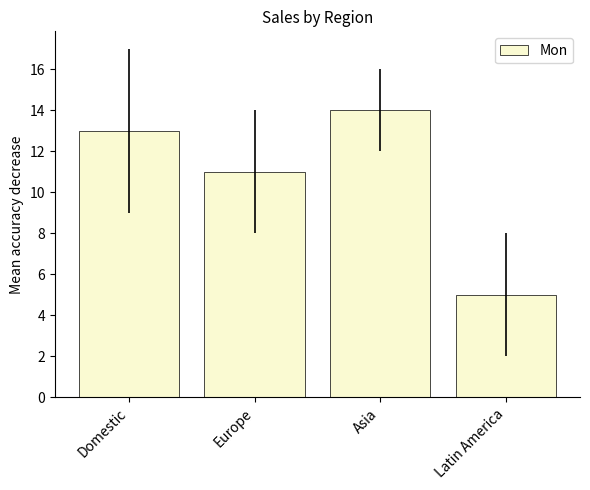

Reading right to left, transcribe all the data shown in this chart.

Latin America=5	Asia=14	Europe=11	Domestic=13